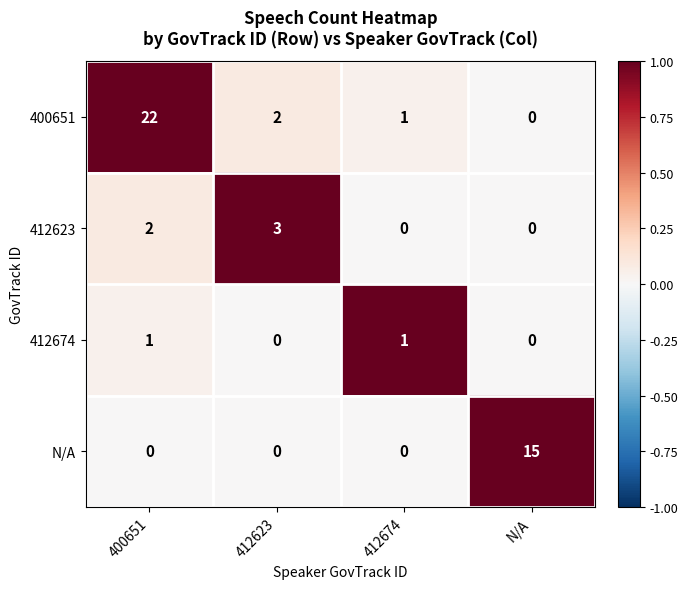

The value of N/A at N/A is 15. True or false?

True